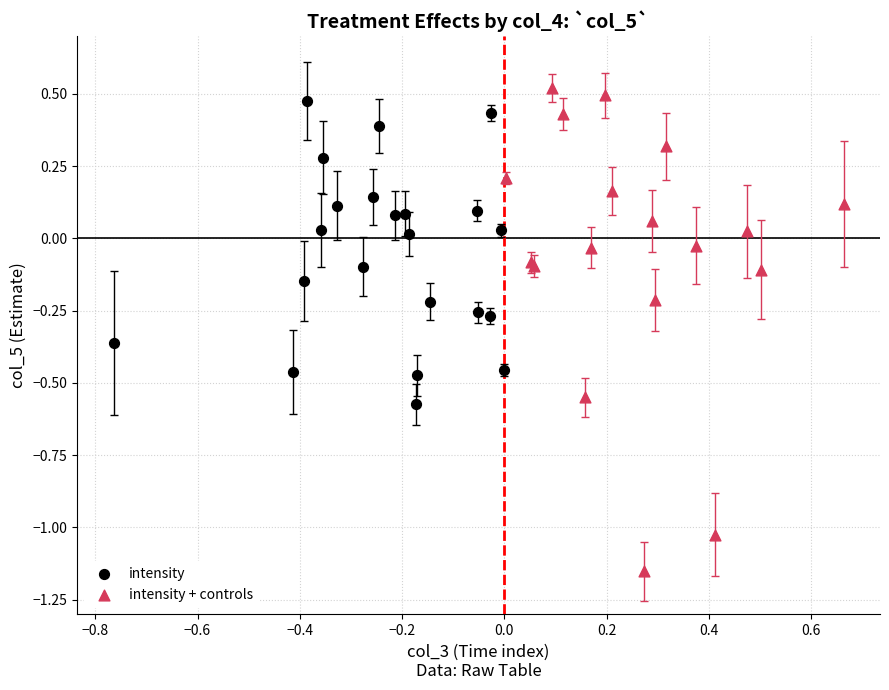

Which series contains the highest Y value?

intensity + controls